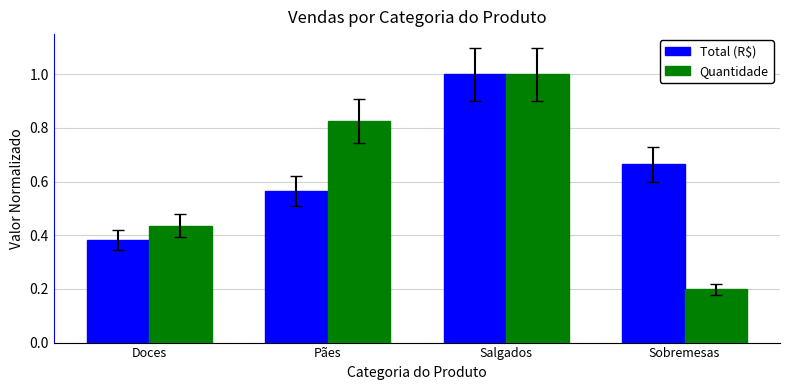

Count the number of categories in the chart.

4